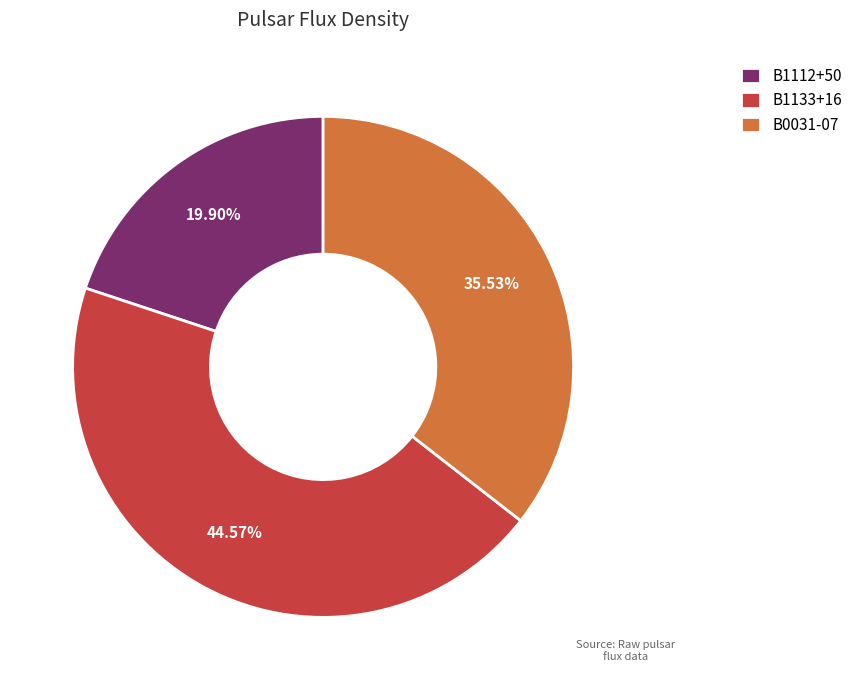

What is the largest slice in the pie chart?

B1133+16